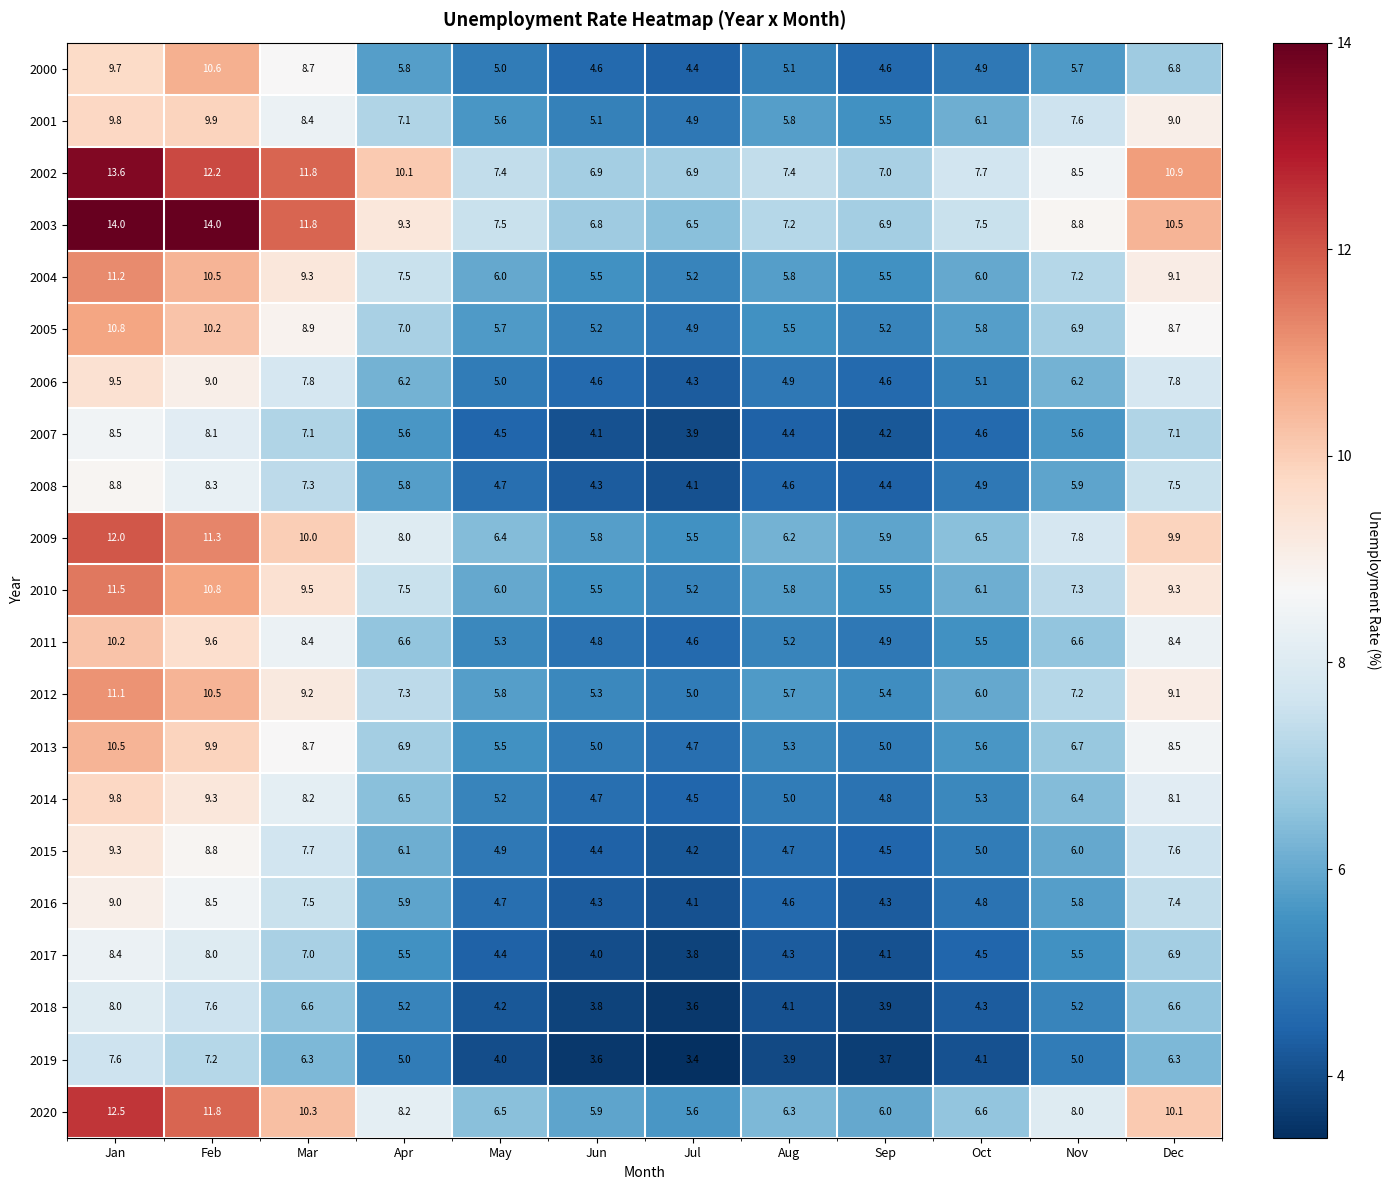

What is the difference between the maximum and minimum values in the 2006 series?

5.2